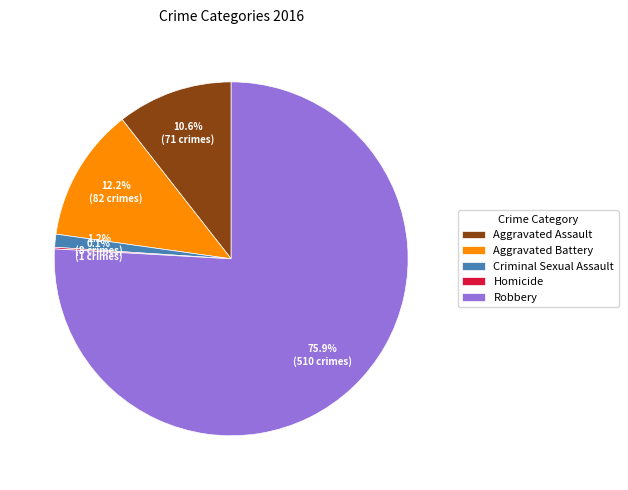

The Robbery slice represents 76% of the pie. True or false?

True